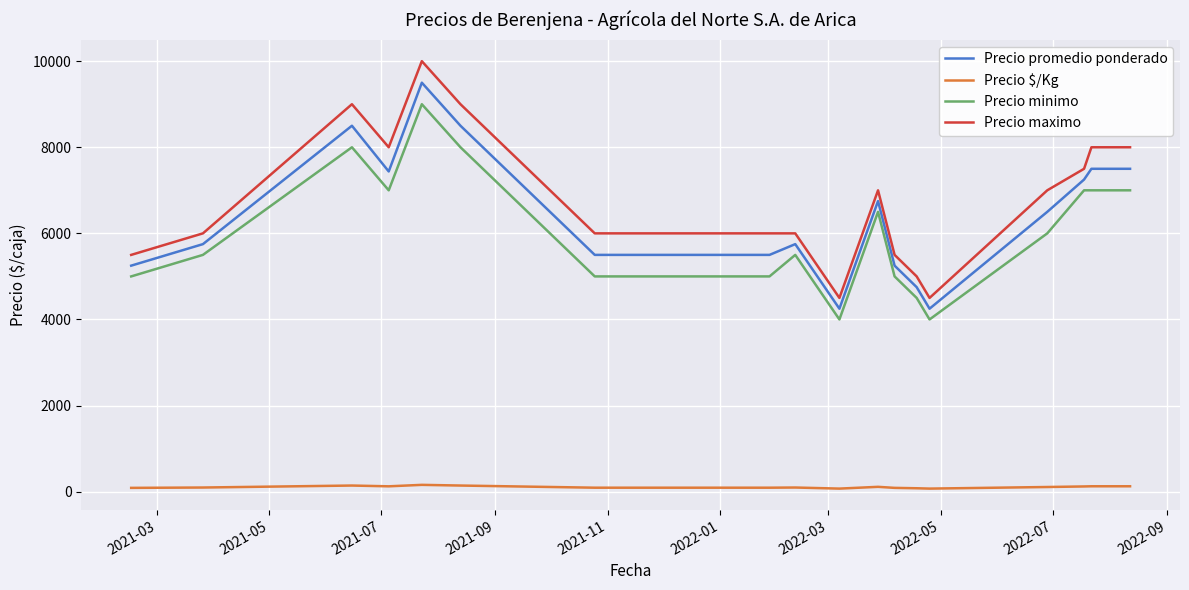

What is the highest value of the Precio promedio ponderado series?

9500